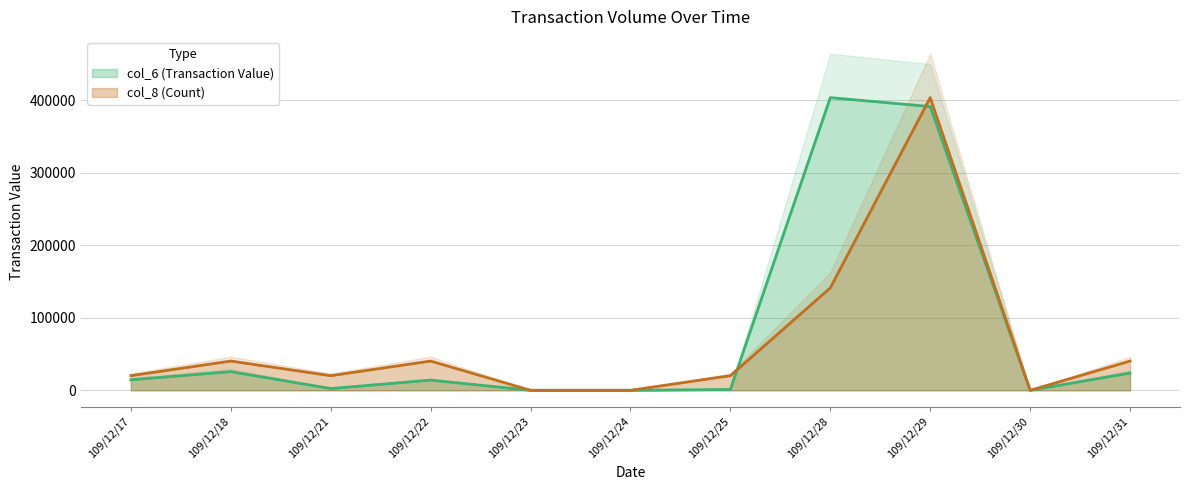

Which series has the widest spread of values?

col_6 (Transaction Value)